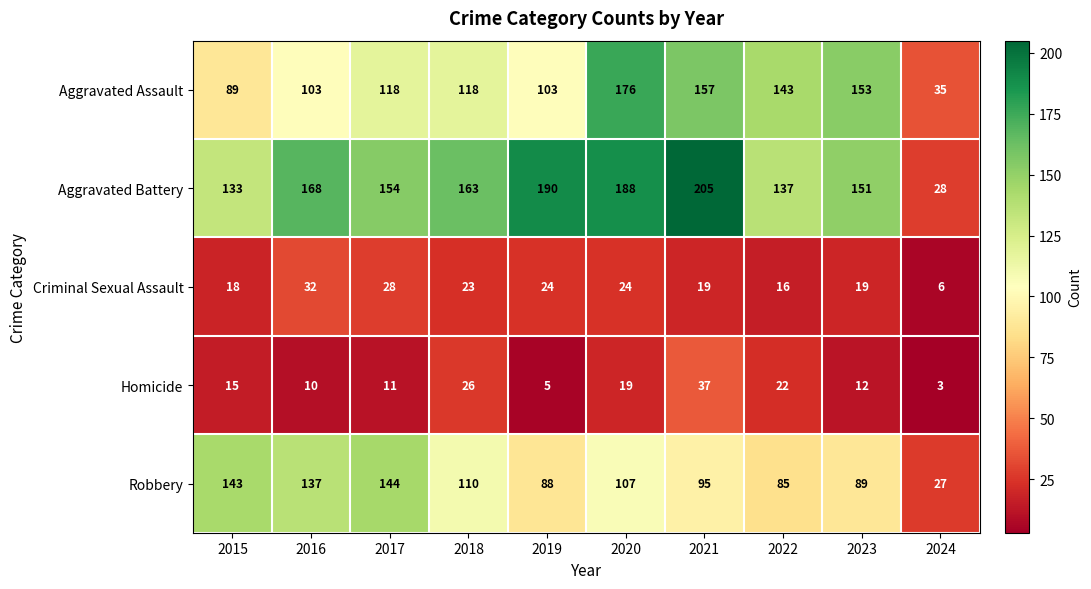

What is the difference between the Aggravated Assault values at 2019 and 2023?

50